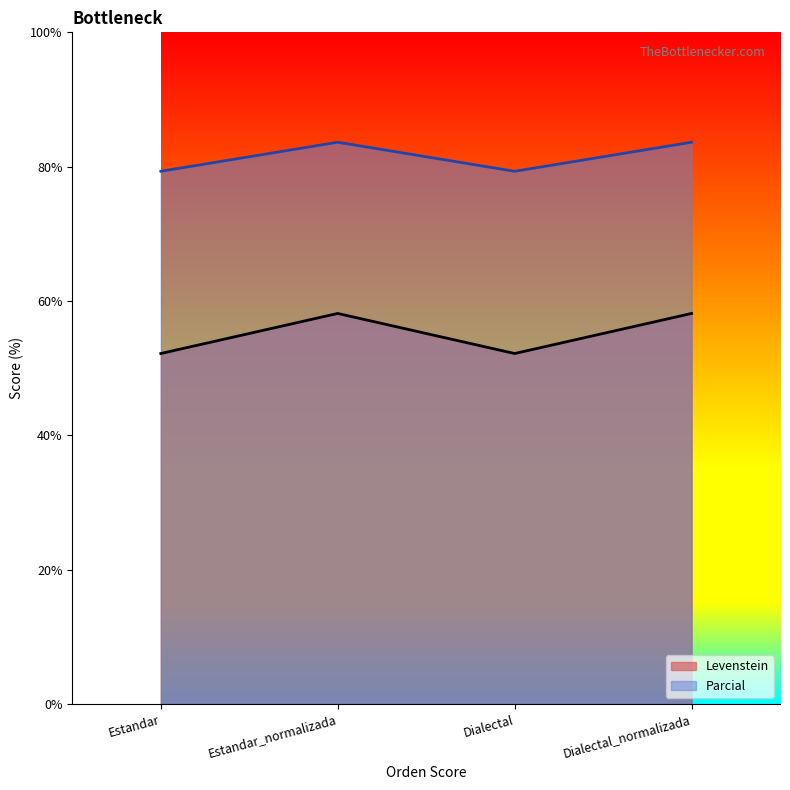

Which series changed the most between Estandar and Dialectal_normalizada?

Levenstein